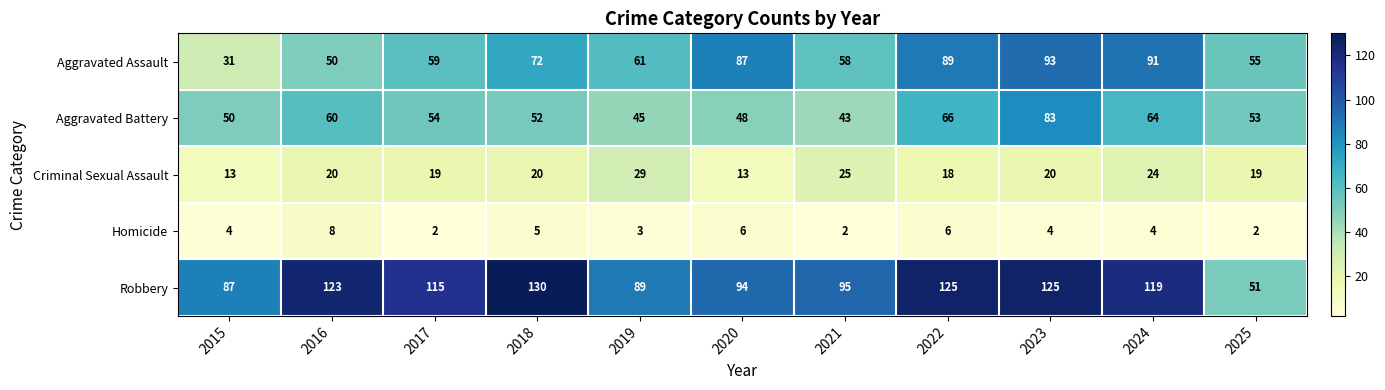

Where does the Robbery series first go above 115?

2016